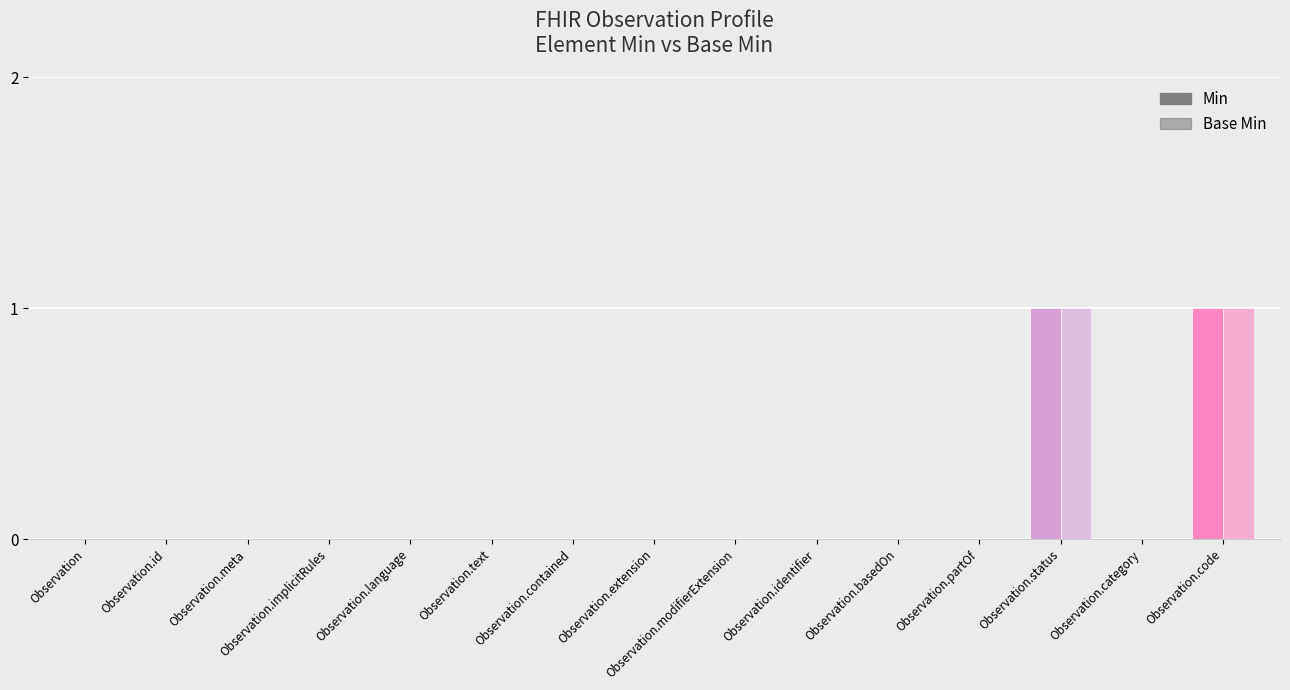

Which series has the largest total across all categories?

Min